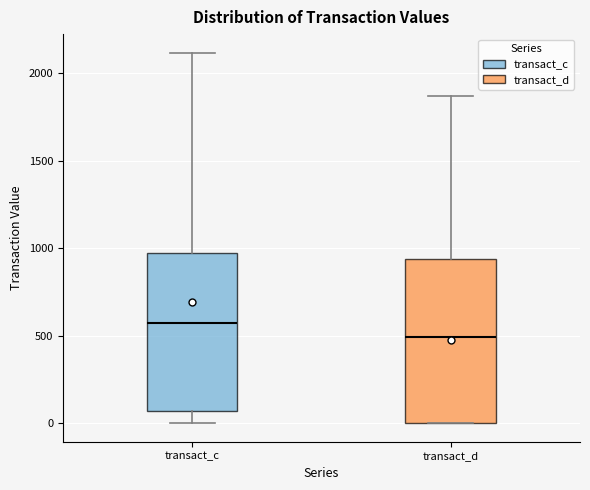

Reading left to right, transcribe this box plot: for each box, give where its median line is, the range the box spans, and where its two whiskers end, as read against the y-axis. The values are not printed on the chart, so give them approximately, as read against the axis.

transact_c: median 550, box 50 to 950, whiskers 0 to 2100
transact_d: median 500, box 0 to 950, whiskers 0 to 1850